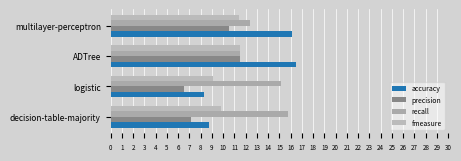

How many bars are there in each group?

4